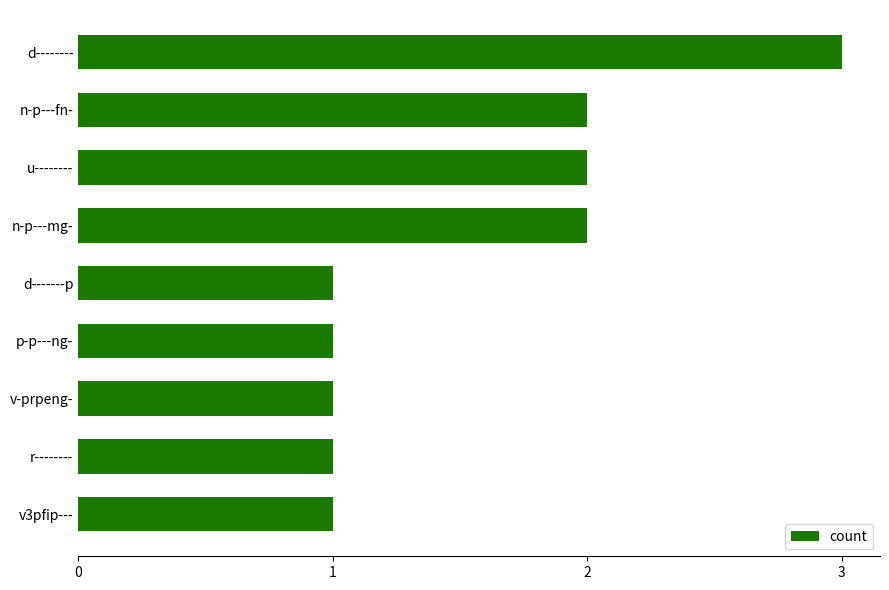

The chart shows a value of 1 at n-p---mg-. True or false?

False